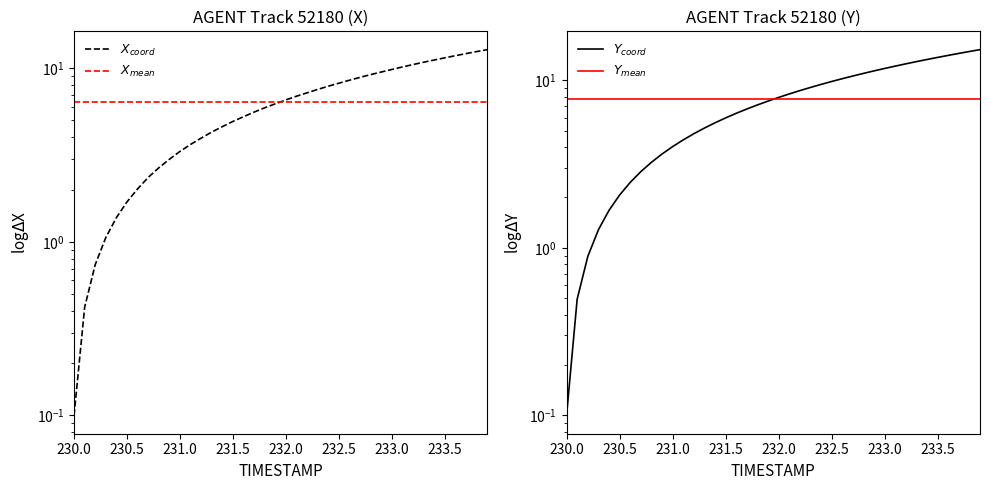

How many data points does each series have?

40